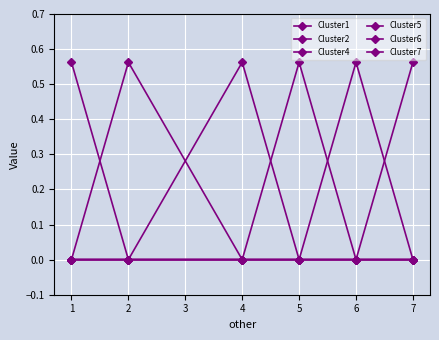

Is this an area chart (filled region under the line)?

No